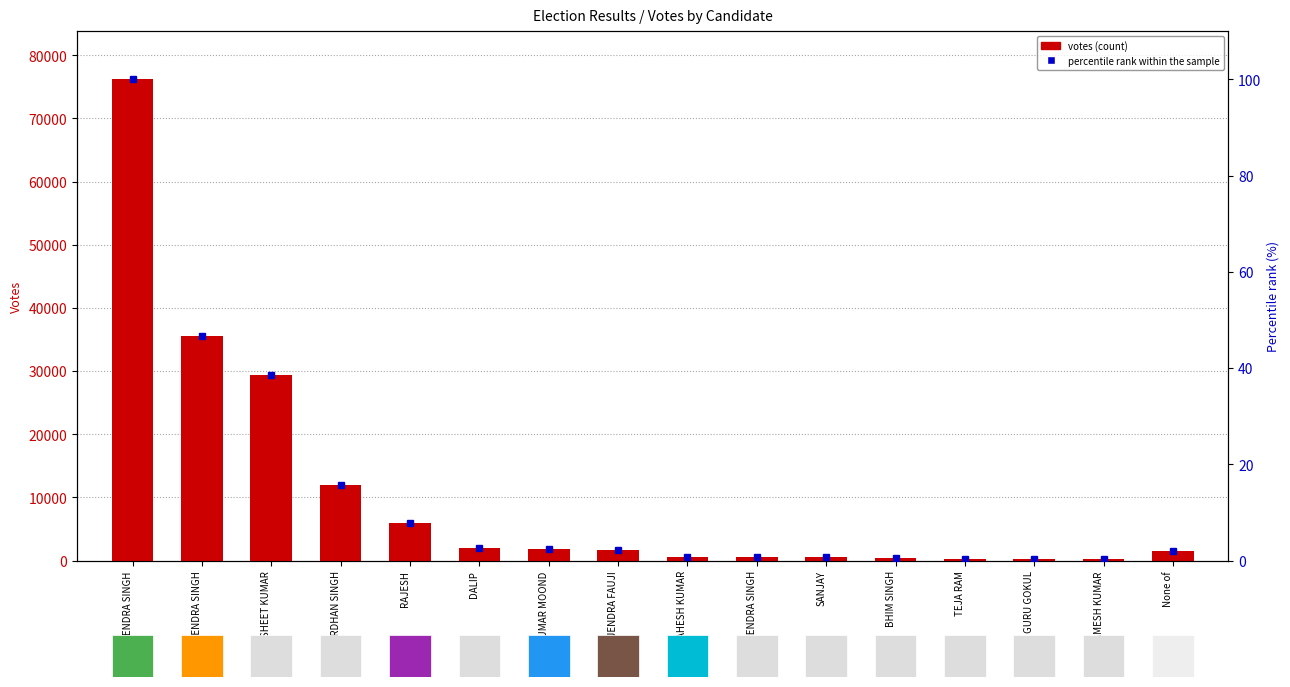

Does the chart contain any negative values?

No